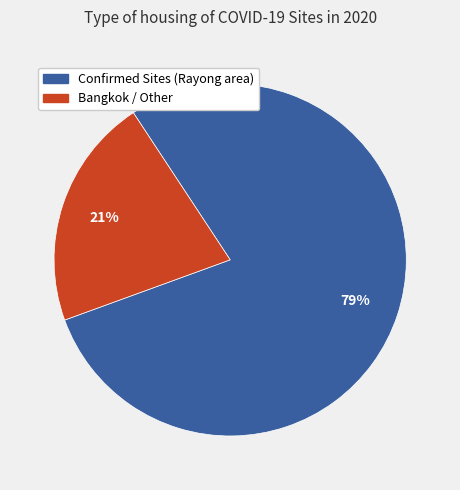

Does any single category account for the majority?

Yes